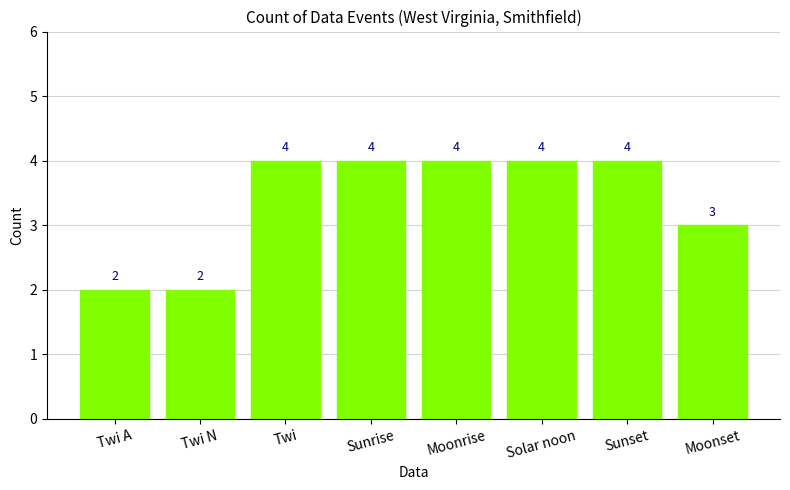

What is the label of the 3rd bar from the left?

Twi